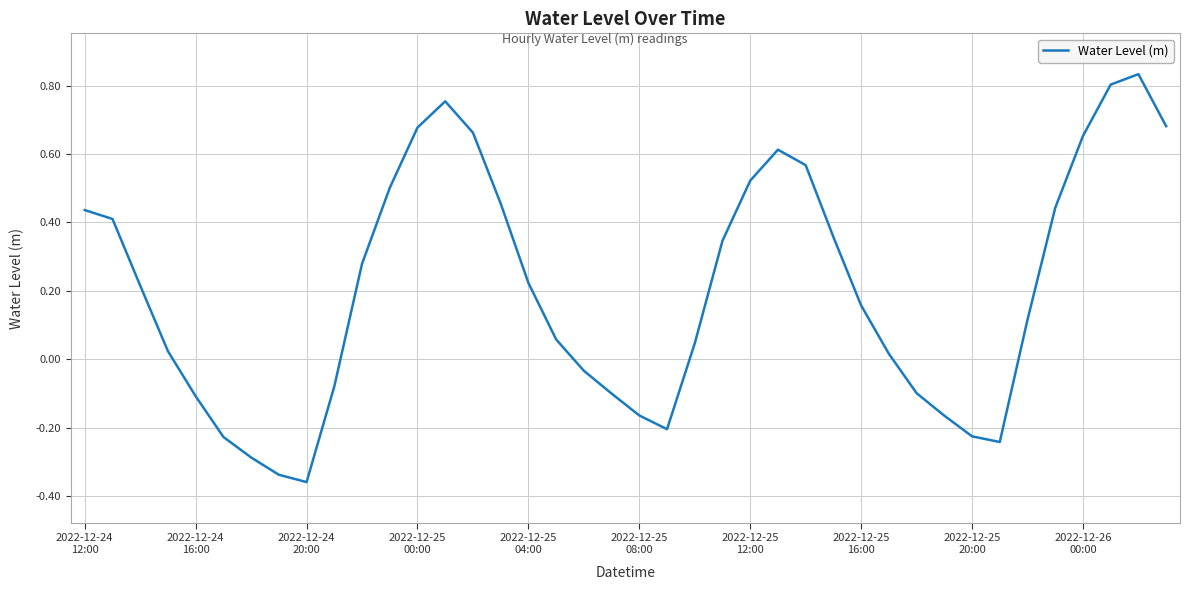

What is the difference between the maximum and minimum values?

1.2